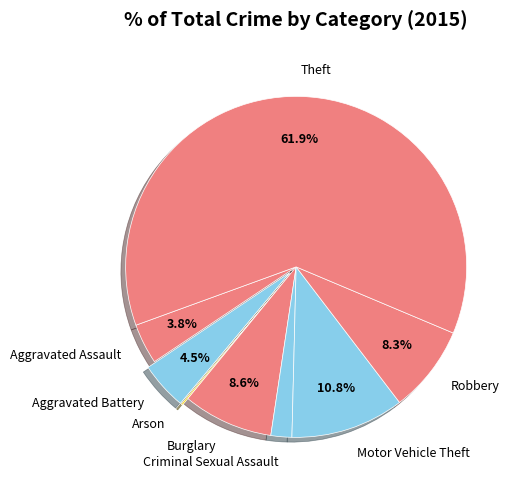

Between Criminal Sexual Assault and Aggravated Assault, which is larger?

Aggravated Assault